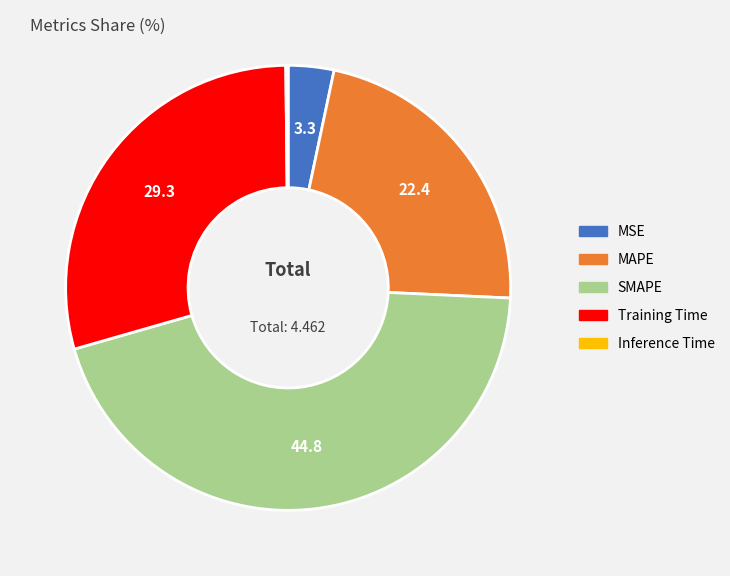

What is the largest slice in the pie chart?

SMAPE